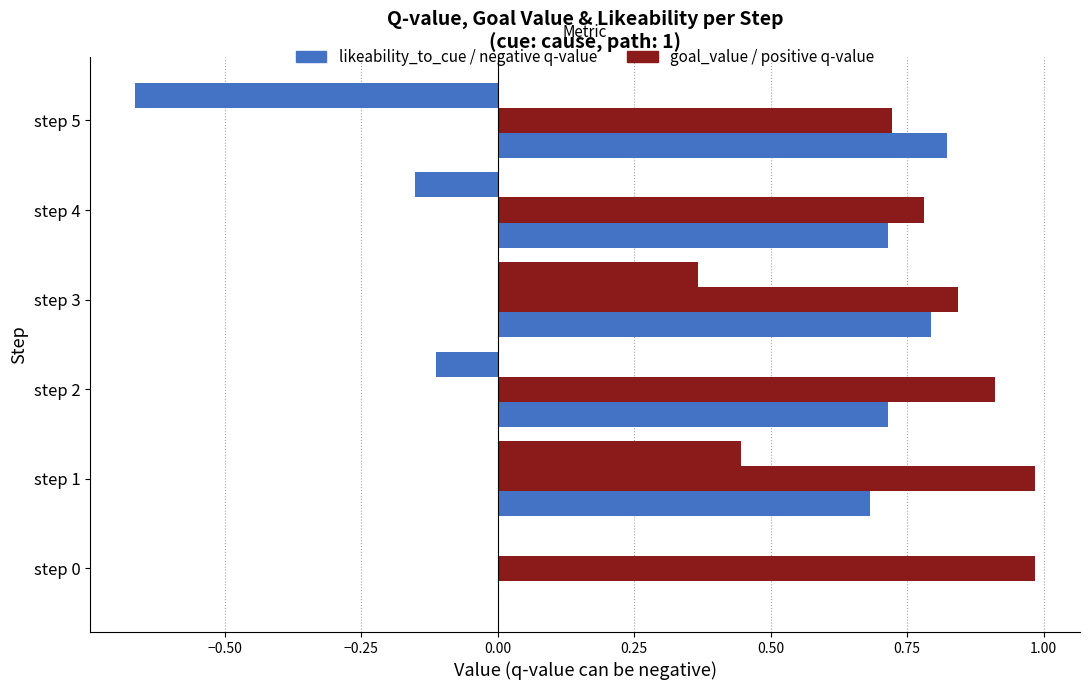

How many bars are there in total?

18